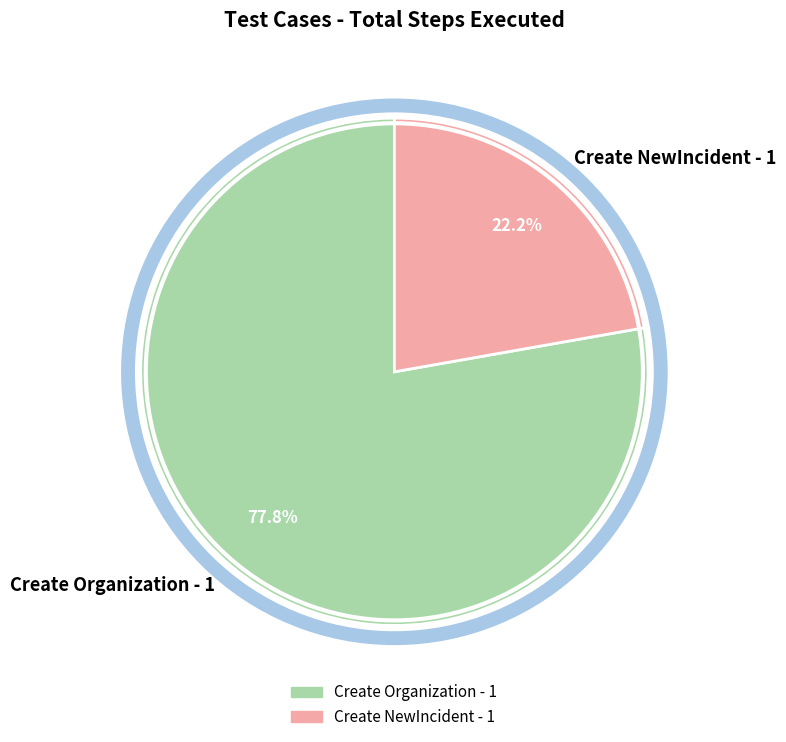

To the nearest percent, what is the difference between the Create NewIncident - 1 and Create Organization - 1 slice percentages?

56%